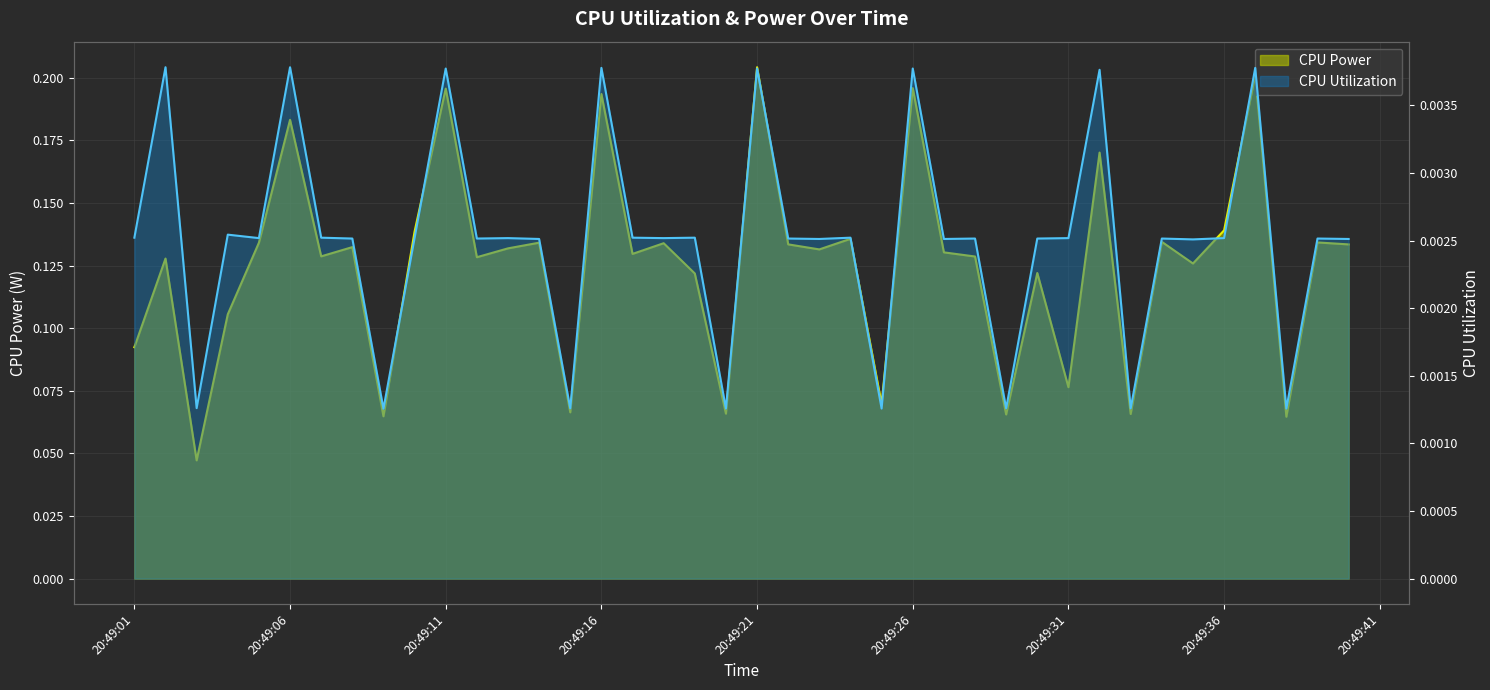

Which series has the largest total across all categories?

CPU Power